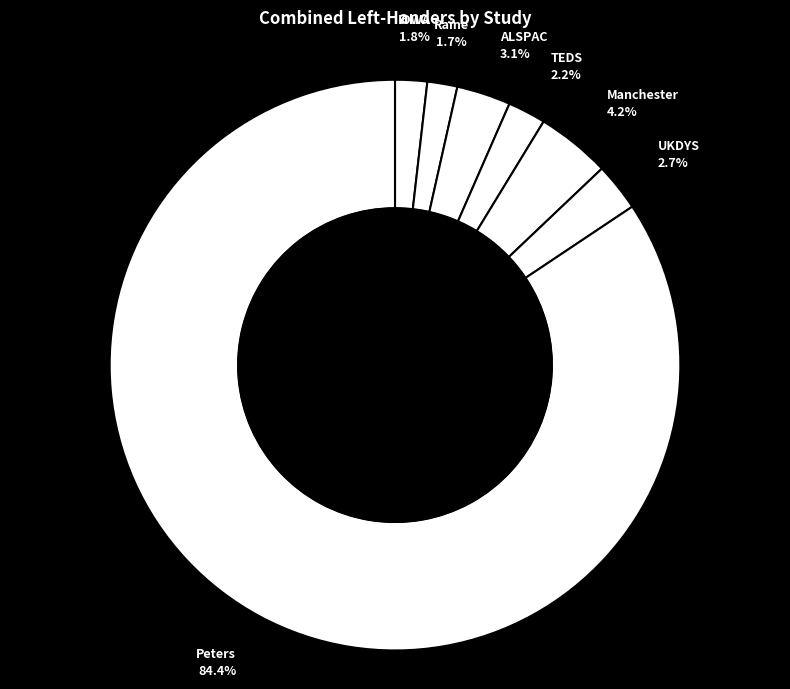

How many segments does this pie chart have?

7